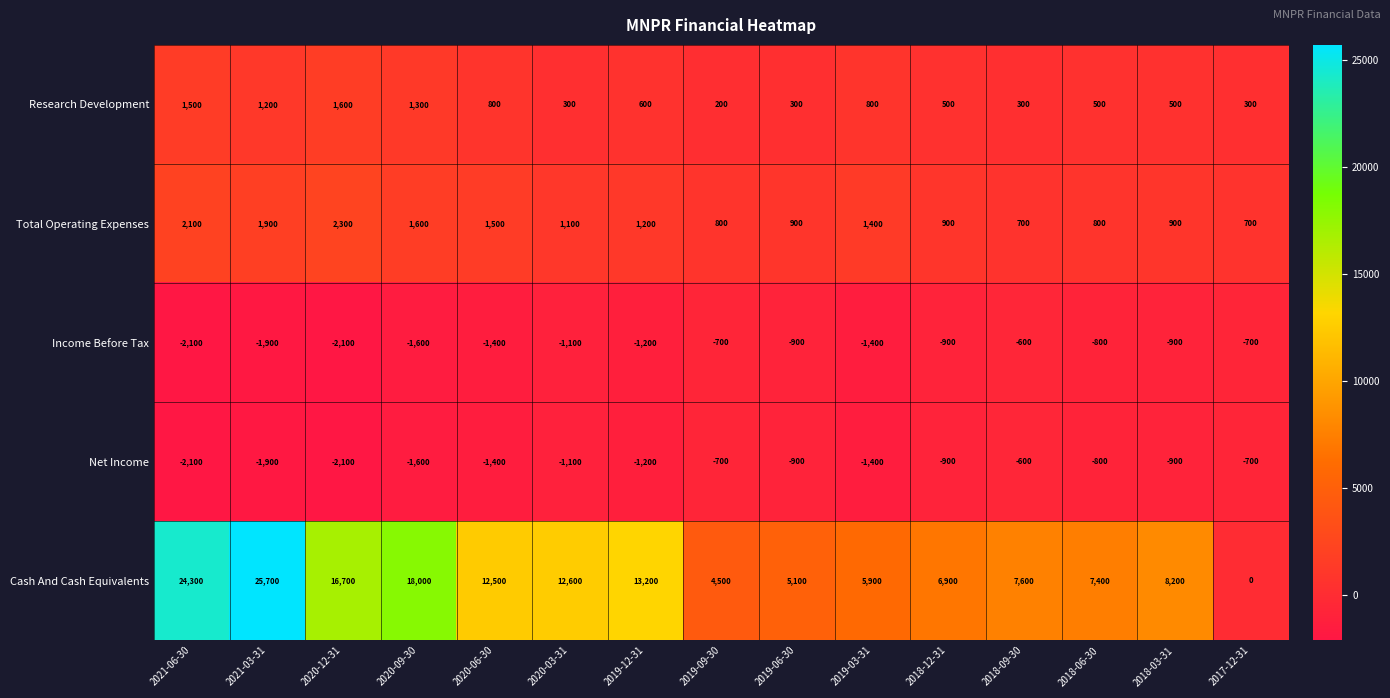

How many categories are shown in the chart?

15